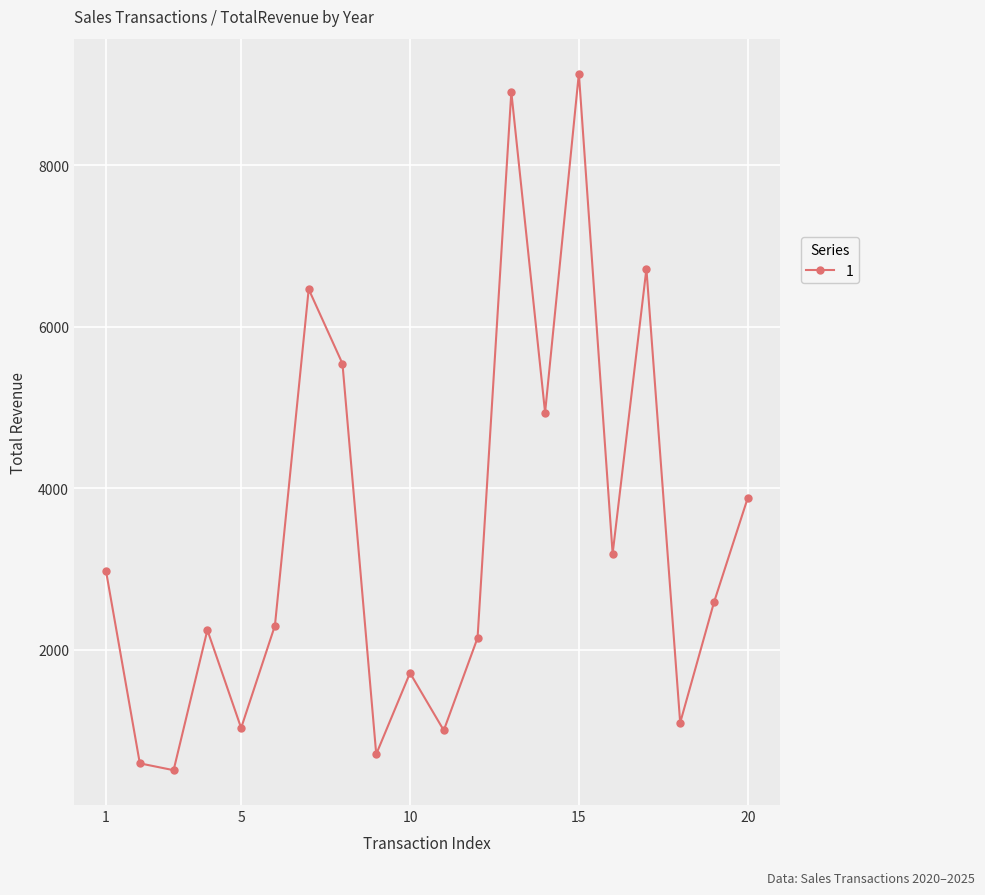

What is the greatest value displayed?

9135.7